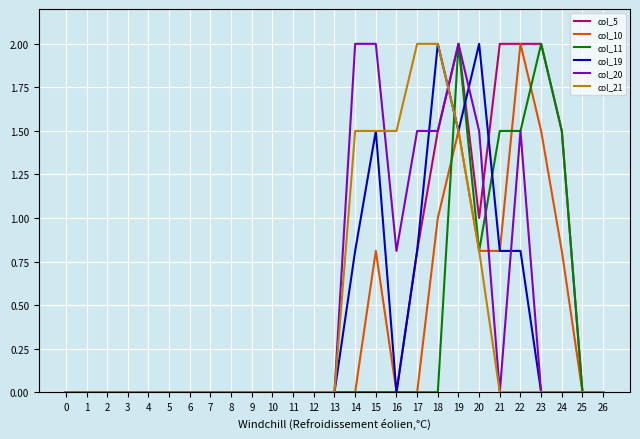

True or false: col_19 has a value of 1.3 at 12.

False